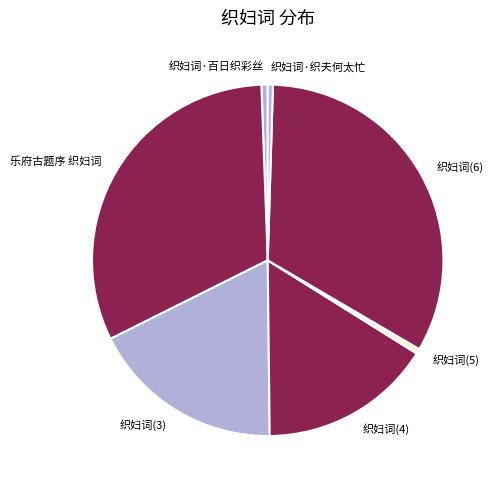

The 织妇词(4) slice represents 16% of the pie. True or false?

True